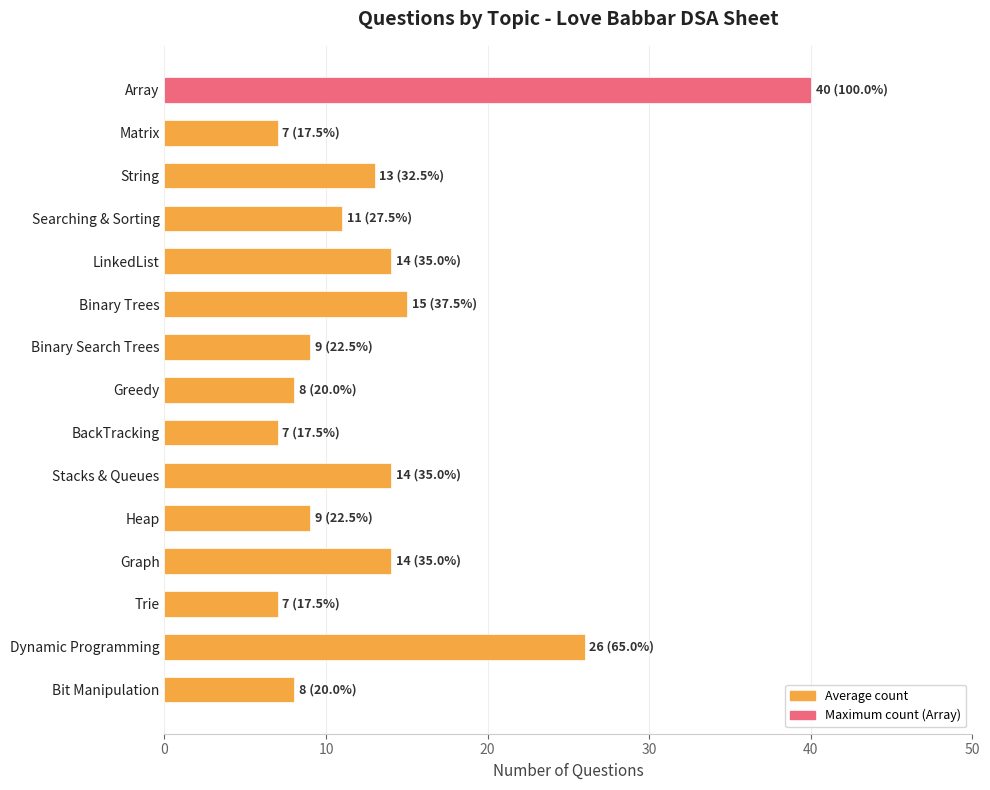

What is the sum of the values at Bit Manipulation and Binary Search Trees?

17